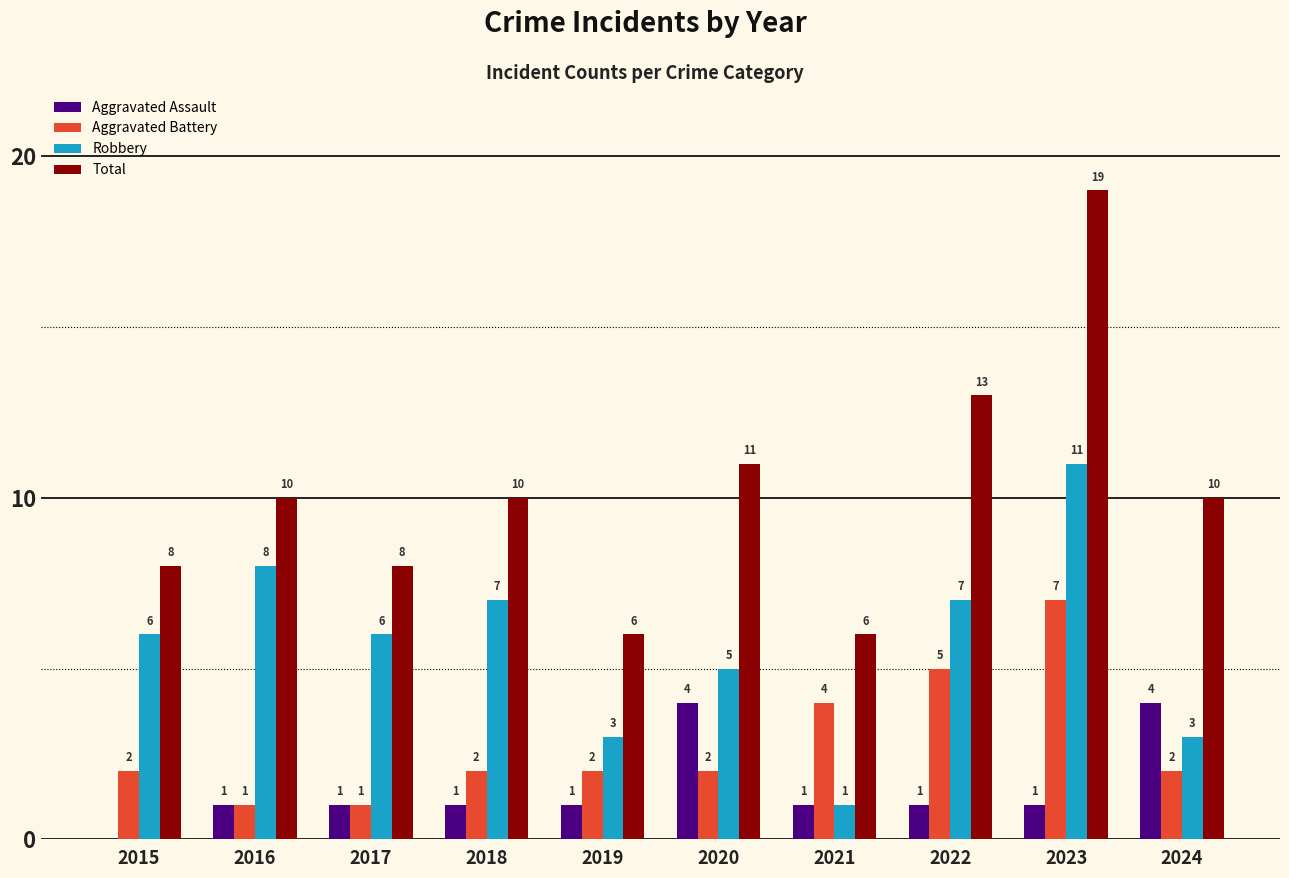

What is the greatest value displayed?

19